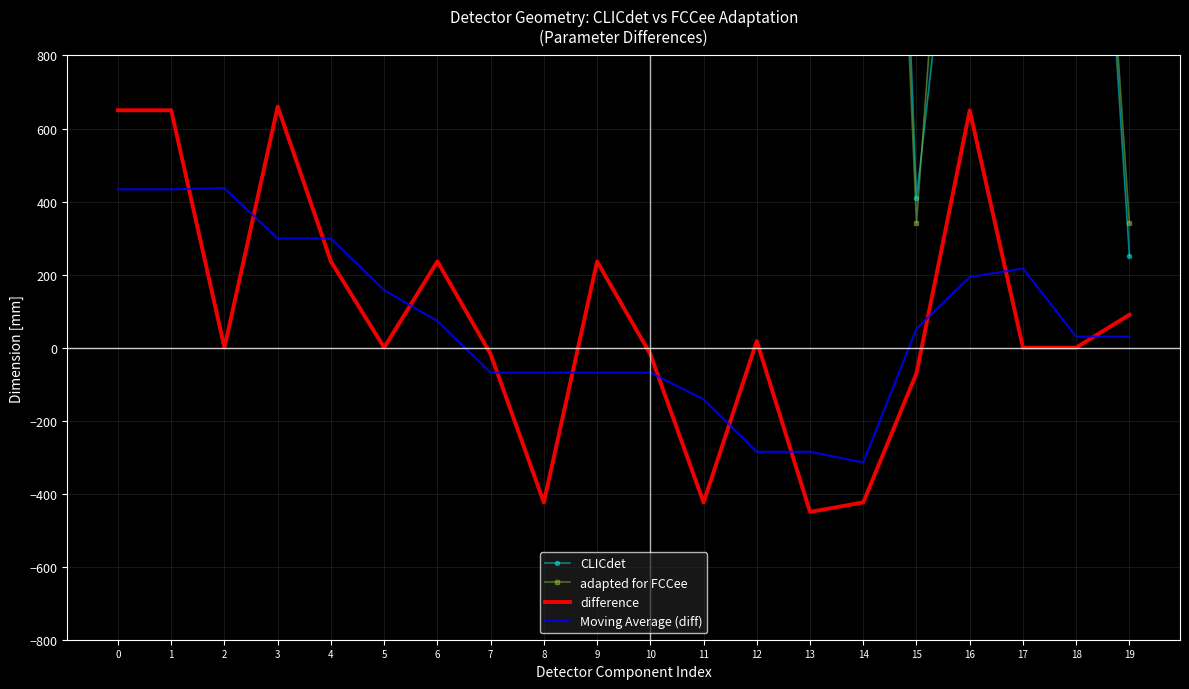

What is the greatest value displayed?

6450.0